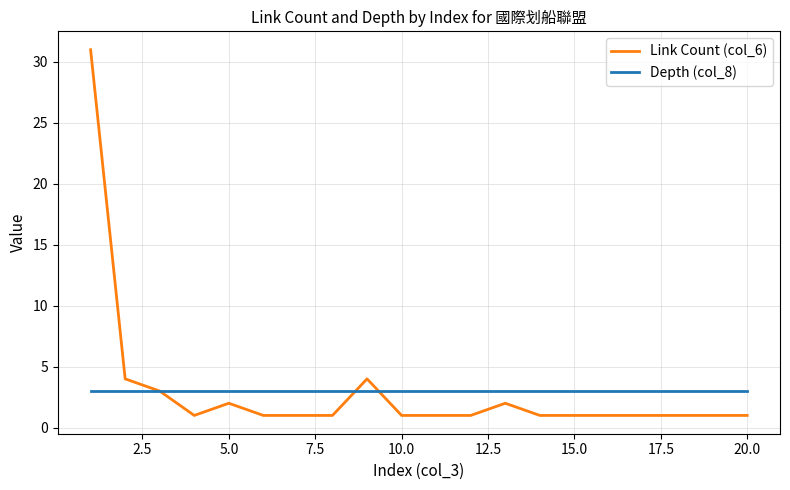

Which series has the widest spread of values?

Link Count (col_6)